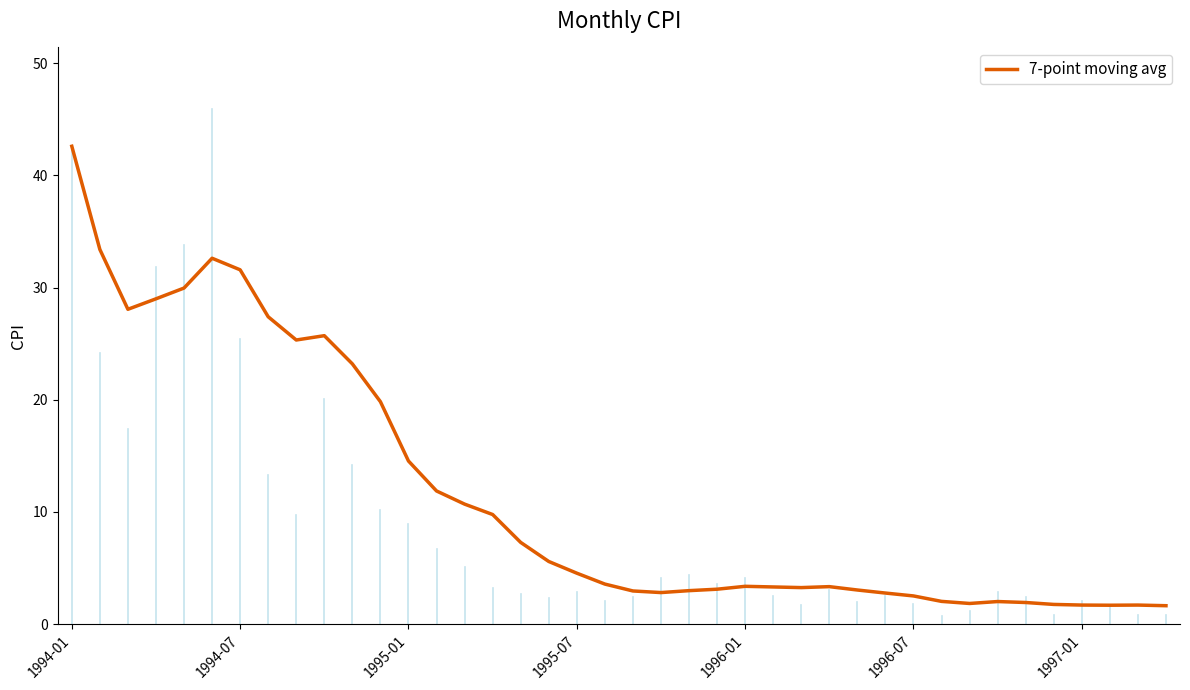

What is the greatest value displayed?

42.6